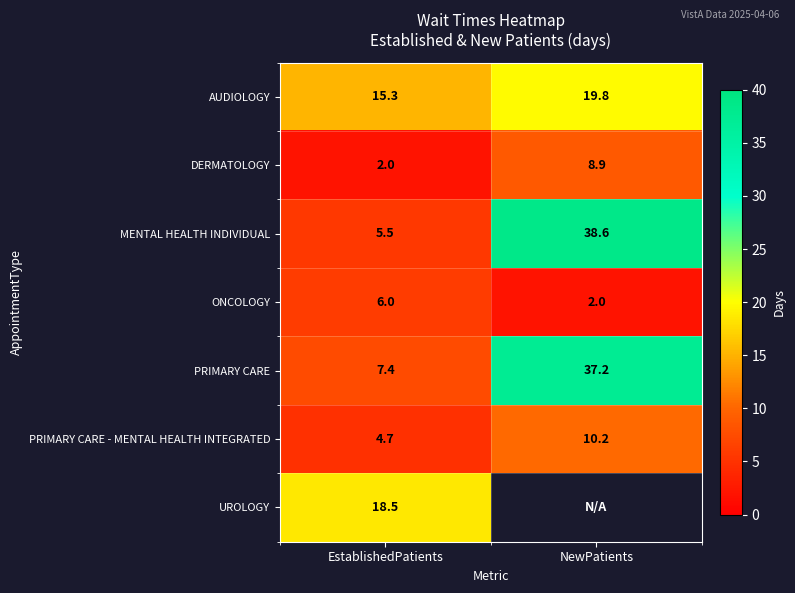

What is the difference between the highest and lowest values at EstablishedPatients?

16.5